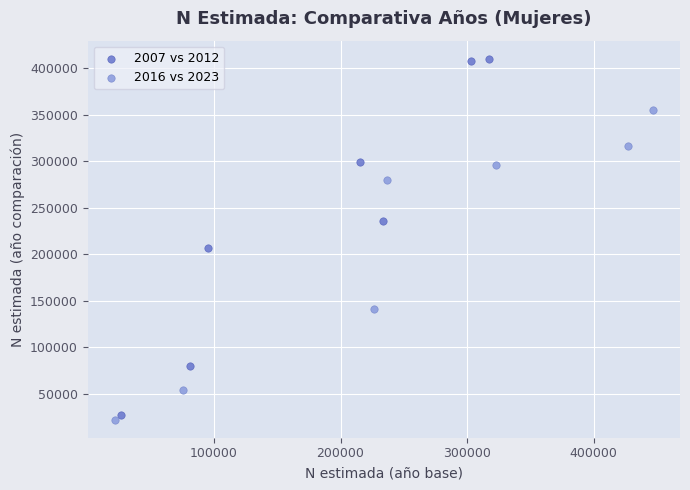

Which series has the widest spread of Y values?

2007 vs 2012